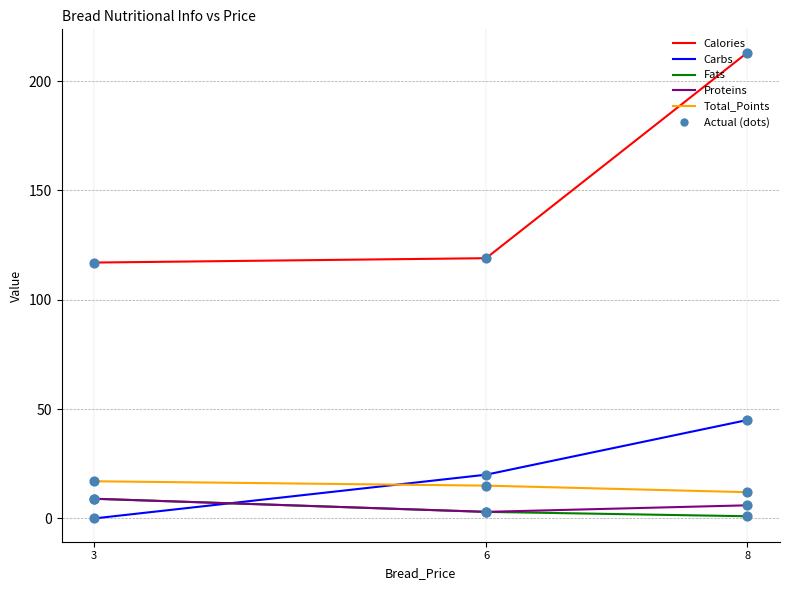

Which series has the largest total across all categories?

Calories